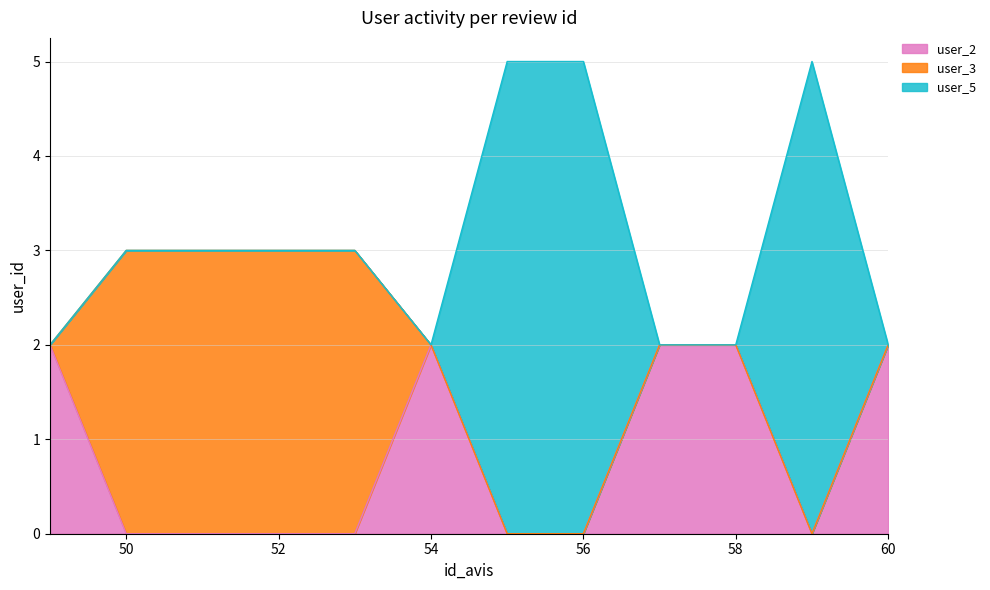

What is the difference between the highest and lowest values at 58?

2